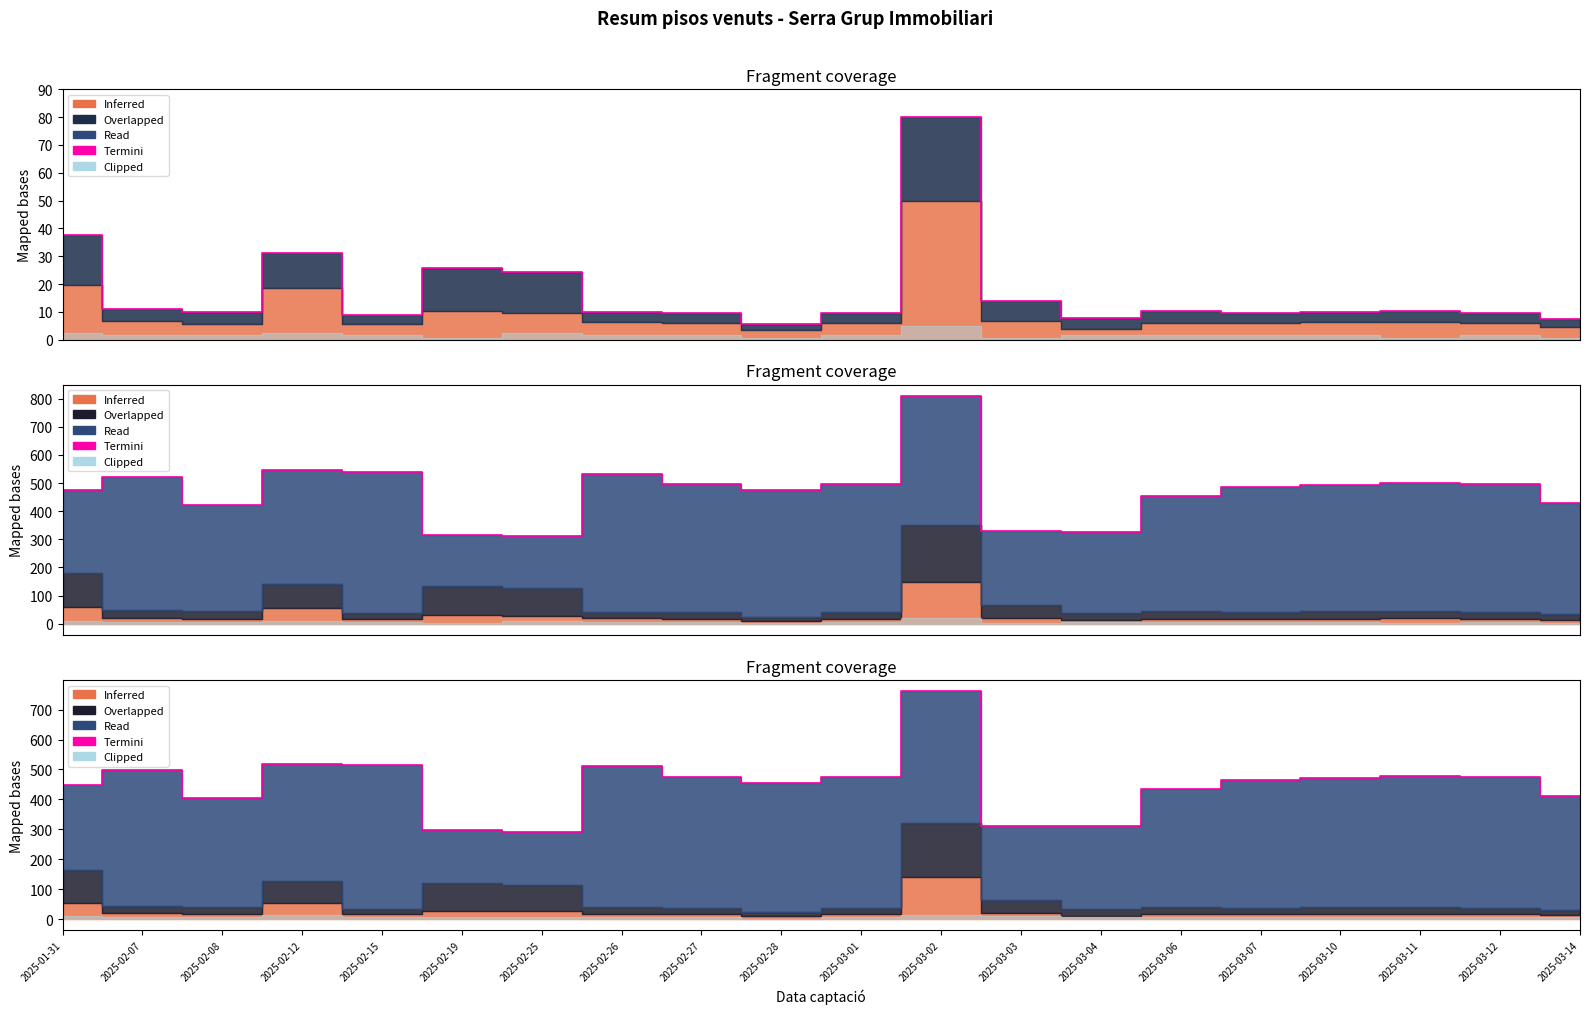

What is the approximate value at 2025-02-26?

510.7